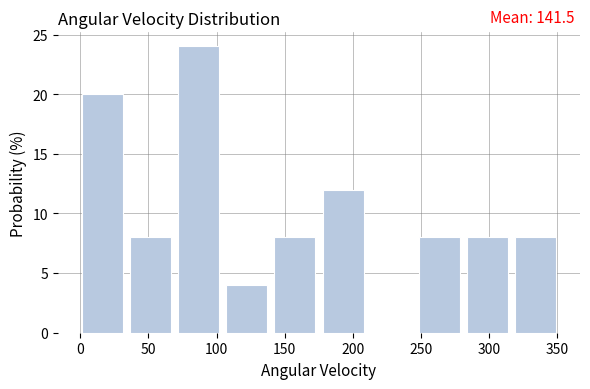

Which range on the x-axis has the tallest bar?

70 to 105